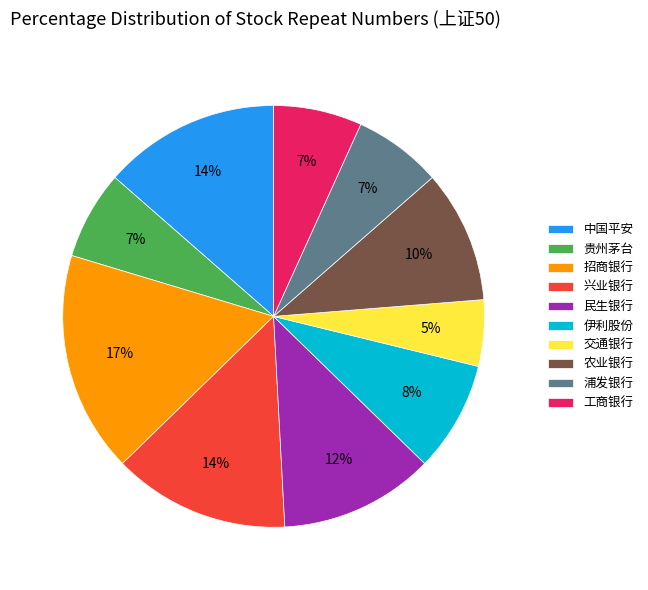

Which has a higher value, 兴业银行 or 民生银行?

兴业银行